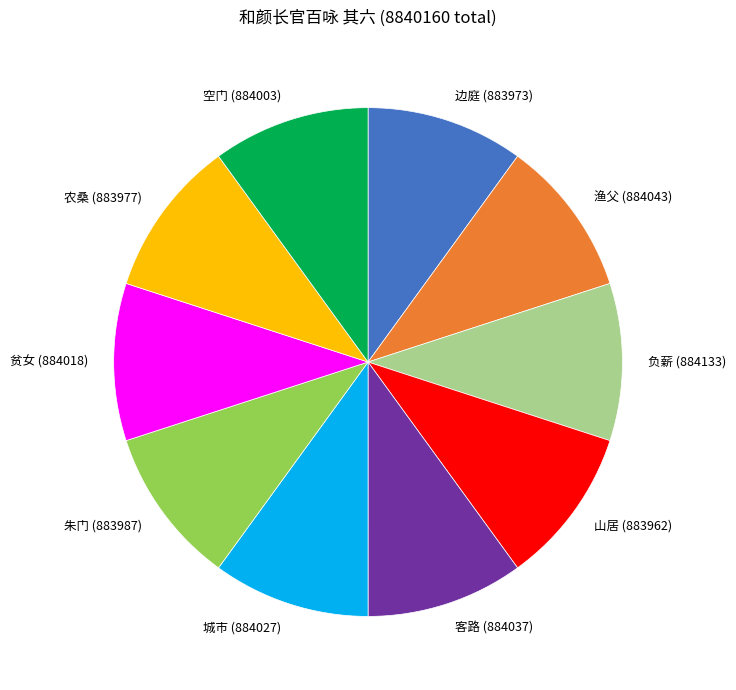

True or false: 负薪 accounts for 19% of the total.

False